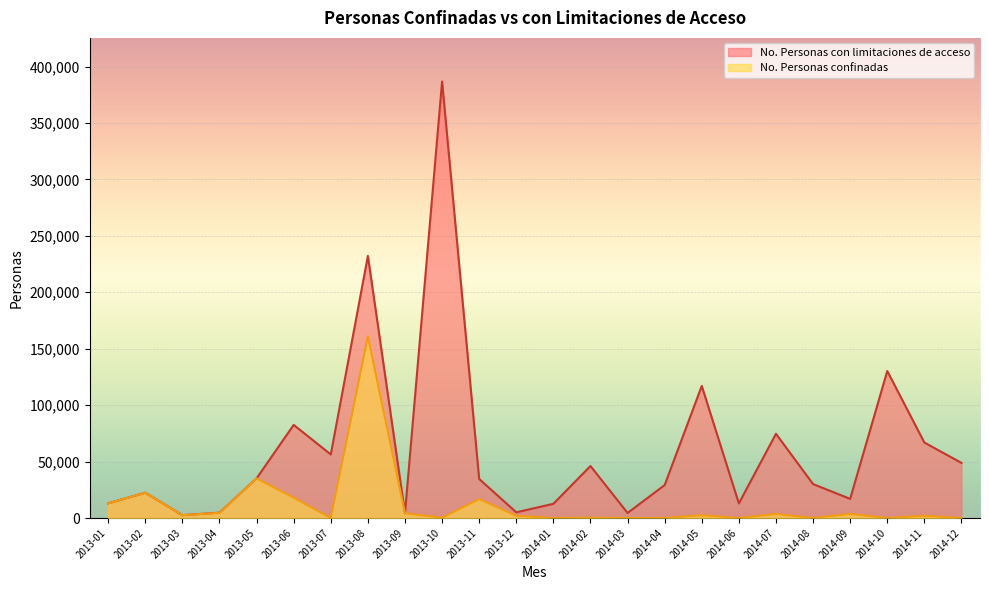

Which series has the largest total across all categories?

No. Personas con limitaciones de acceso